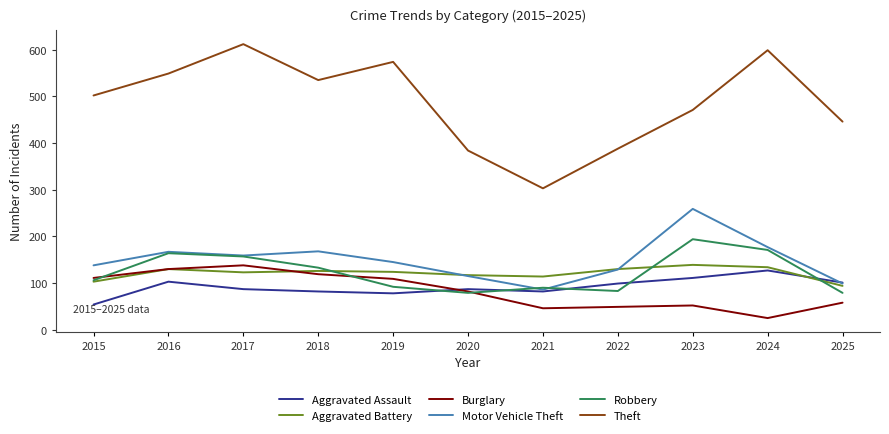

What is the total value across all series at 2024?

1233